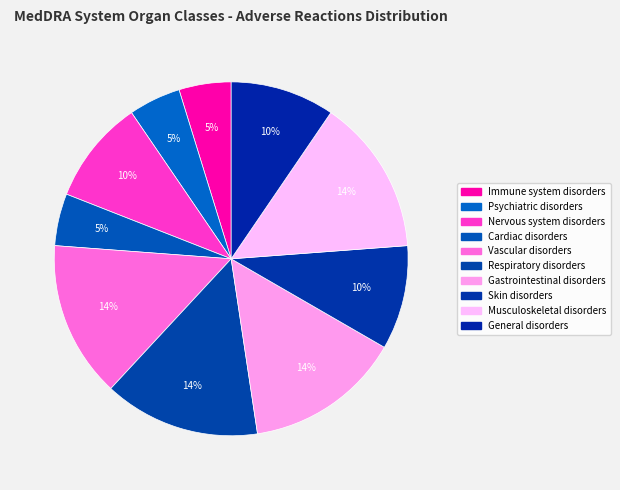

Rank the categories by value from highest to lowest.

Vascular disorders, Respiratory disorders, Gastrointestinal disorders, Musculoskeletal and connective tissue, Nervous system disorders, Skin and subcutaneous tissue disorders, General disorders, Immune system disorders, Psychiatric disorders, Cardiac disorders